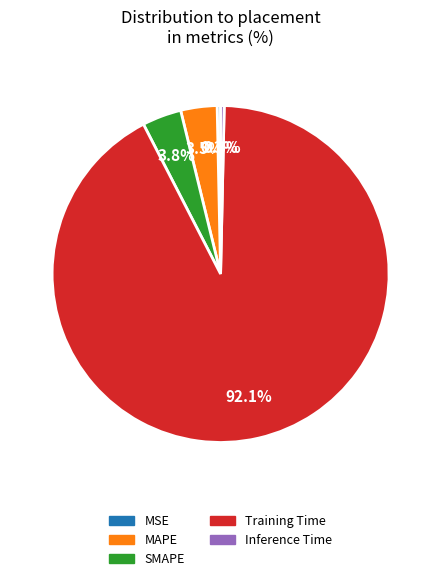

How much of the chart is everything except Training Time?

7.9%